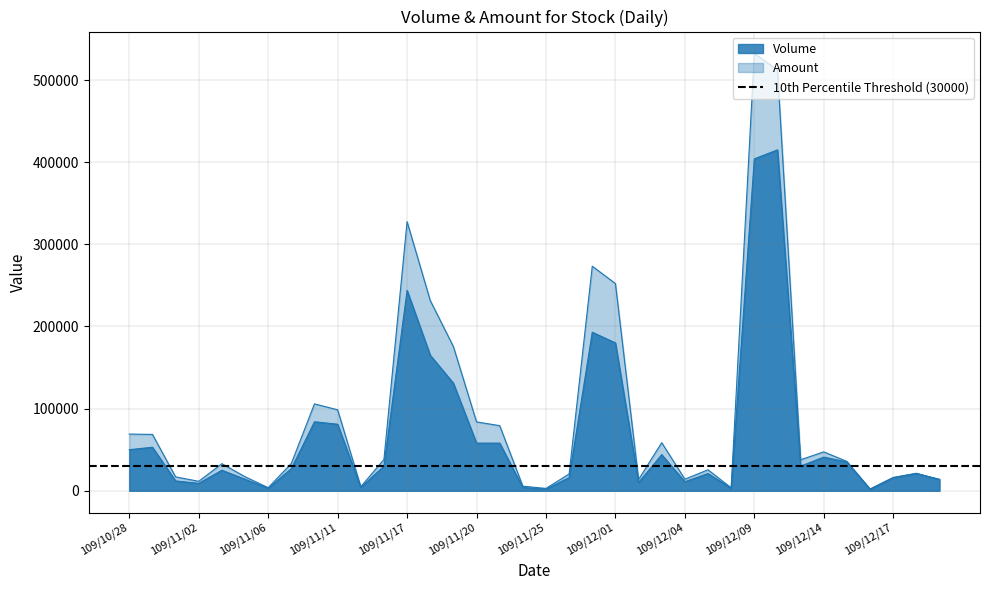

How many distinct data groups are displayed?

2